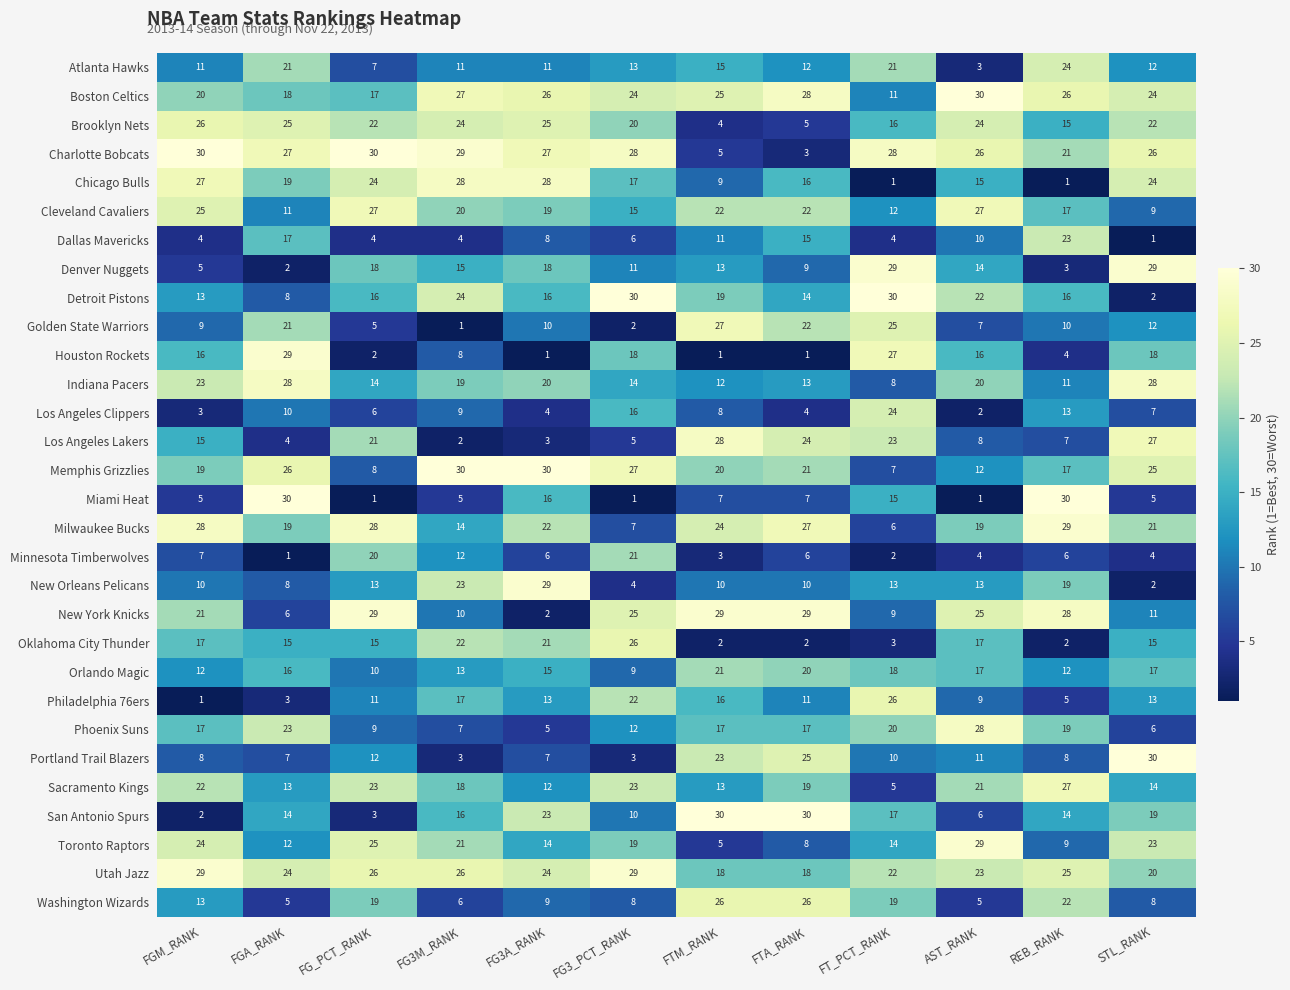

What is the greatest value displayed?

30